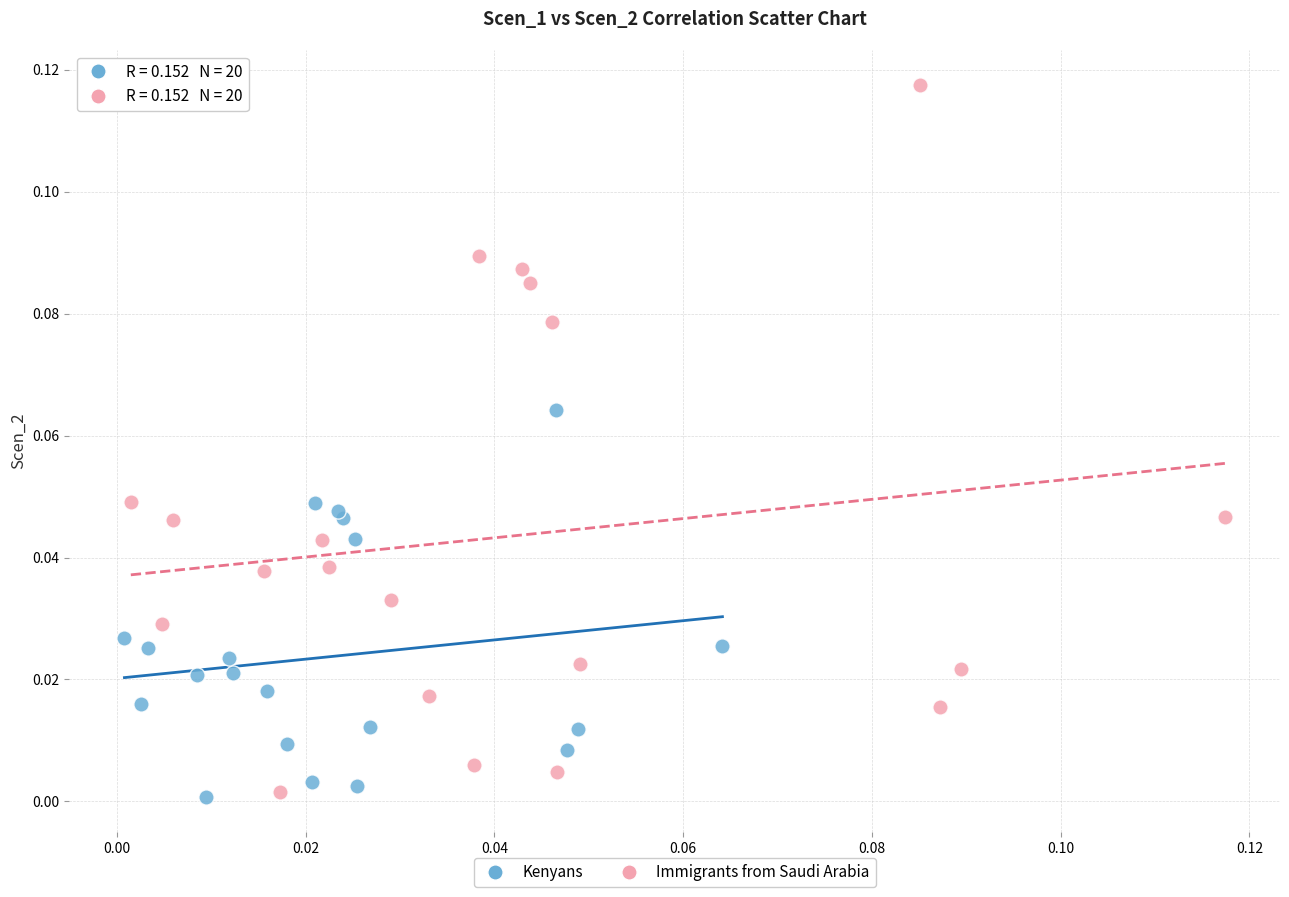

What are all the series names shown in the legend?

Kenyans, Immigrants from Saudi Arabia